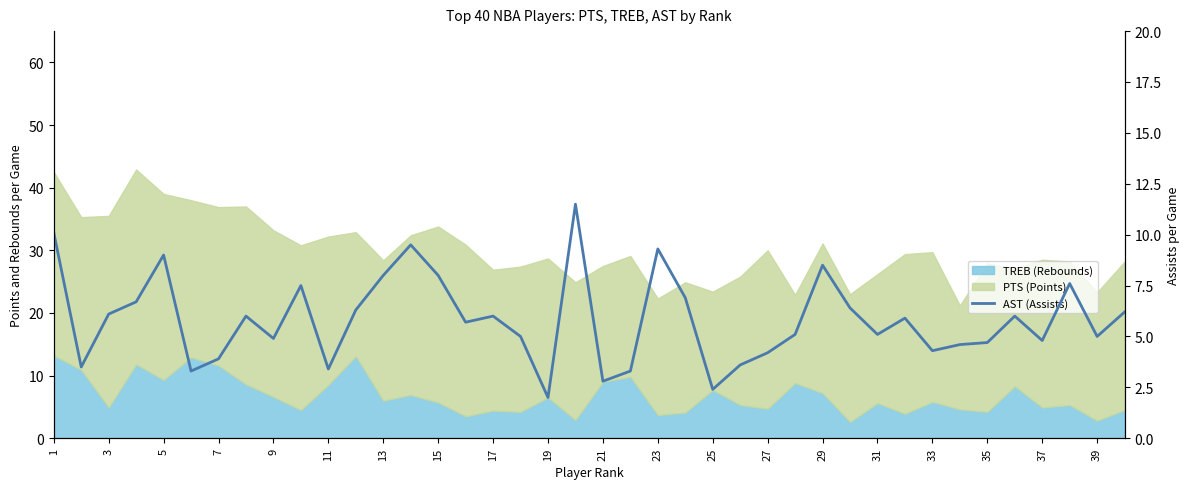

Where is the data nearest to the value 6?

15